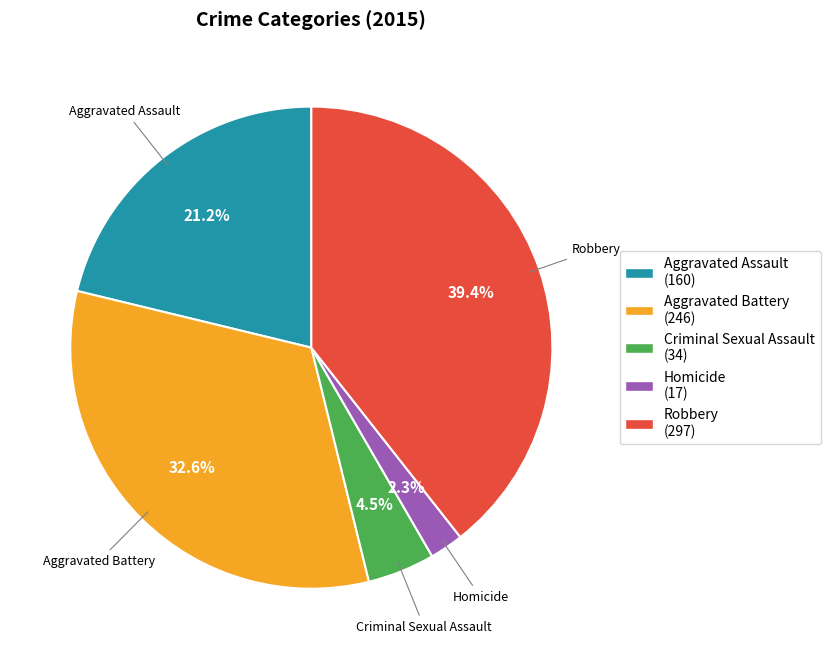

Count the number of slices in the pie.

5